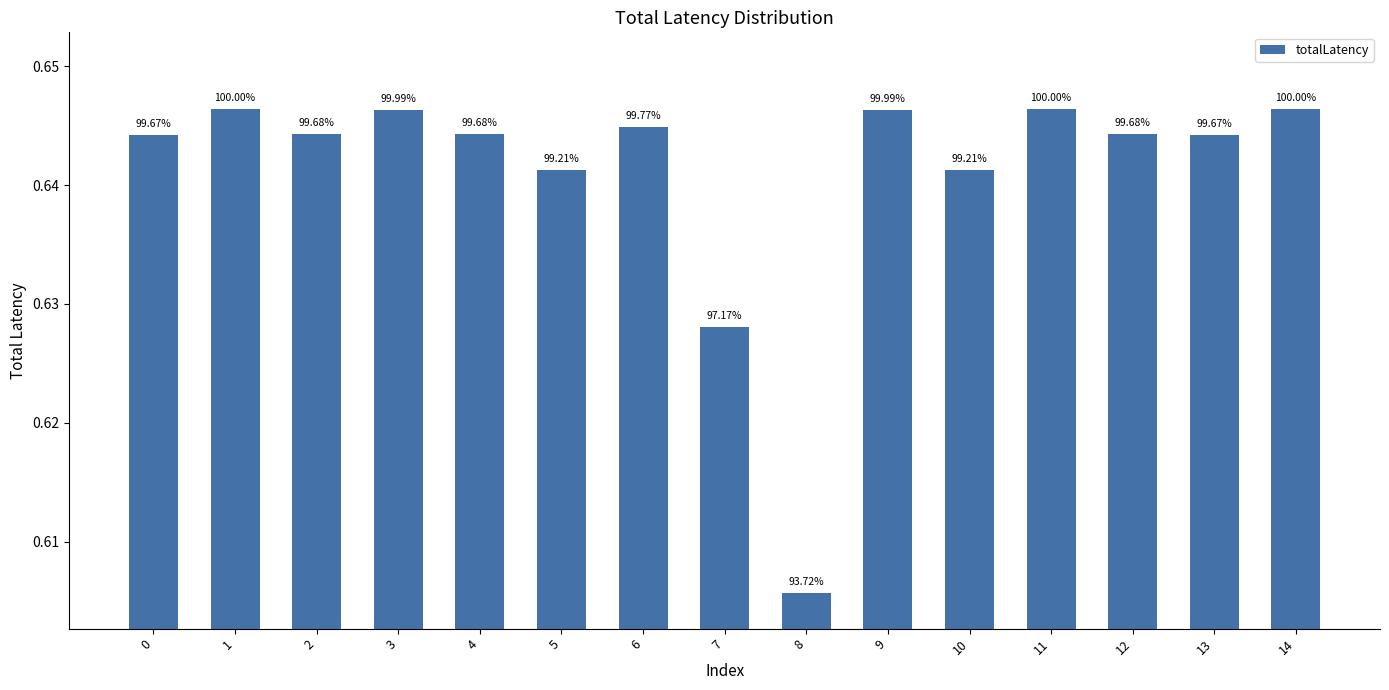

Is it true that the value at 7 is 0.6?

True